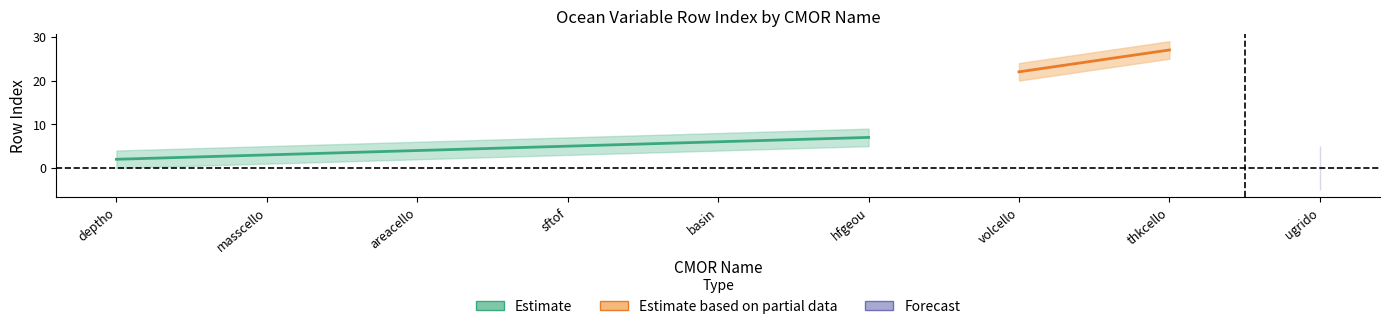

How many interior local peaks does the upper series have?

1